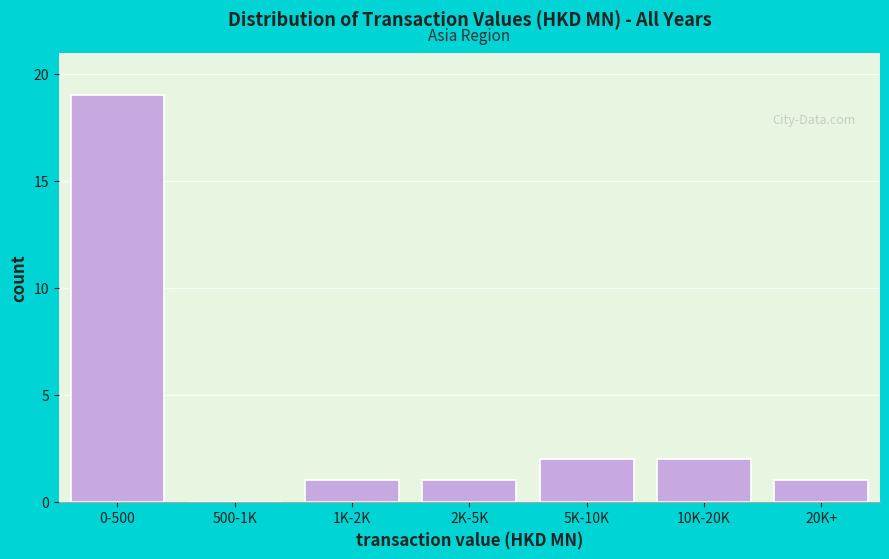

Reading left to right, list all the values displayed in this chart.

0-500=19	500-1K=0	1K-2K=1	2K-5K=1	5K-10K=2	10K-20K=2	20K+=1